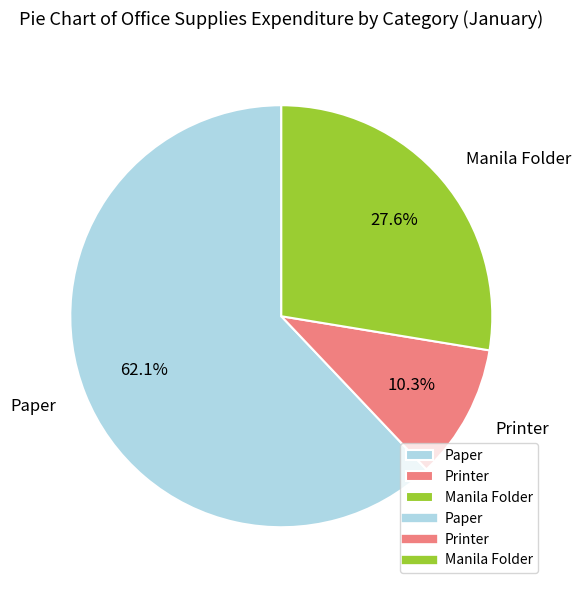

True or false: Manila Folder accounts for 28% of the total.

True